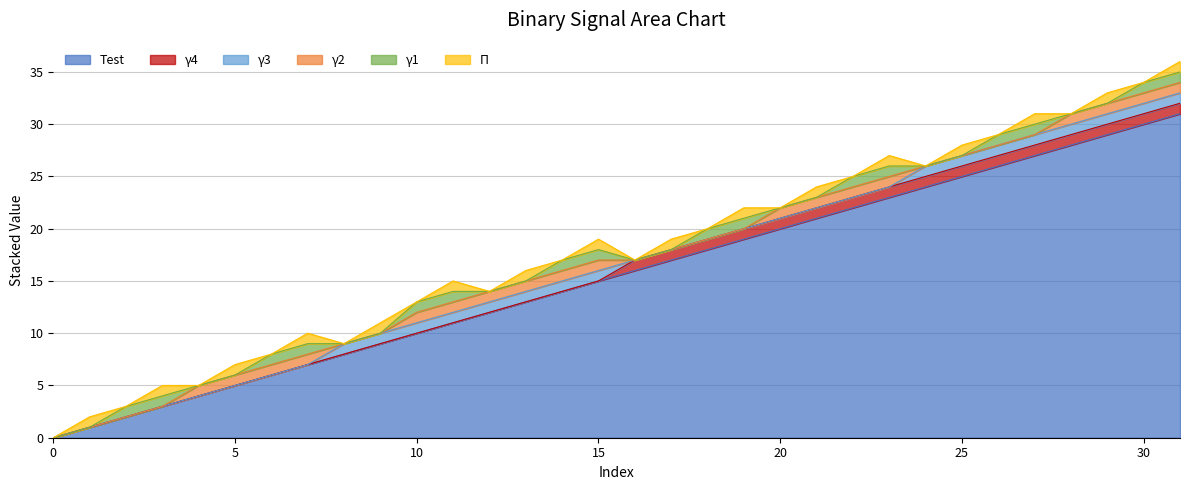

What are all the series names shown in the legend?

Test, γ4, γ3, γ2, γ1, П